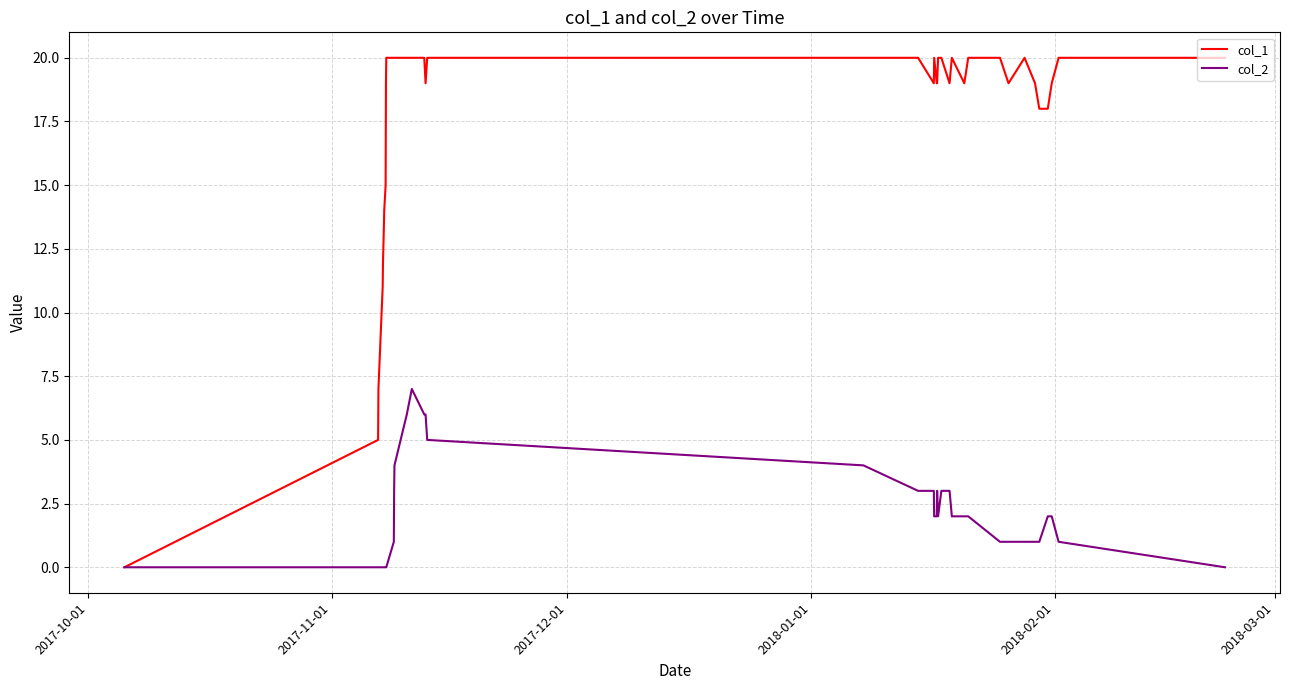

Which series has the widest spread of values?

col_1